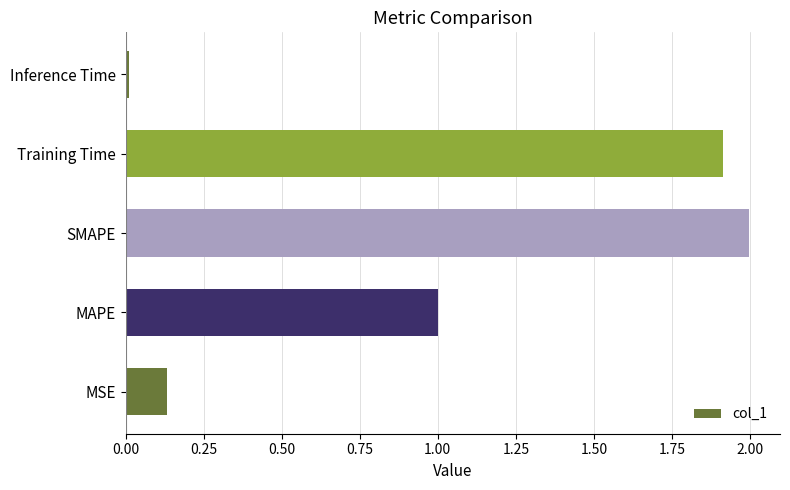

The chart shows a value of 2.0 at SMAPE. True or false?

True